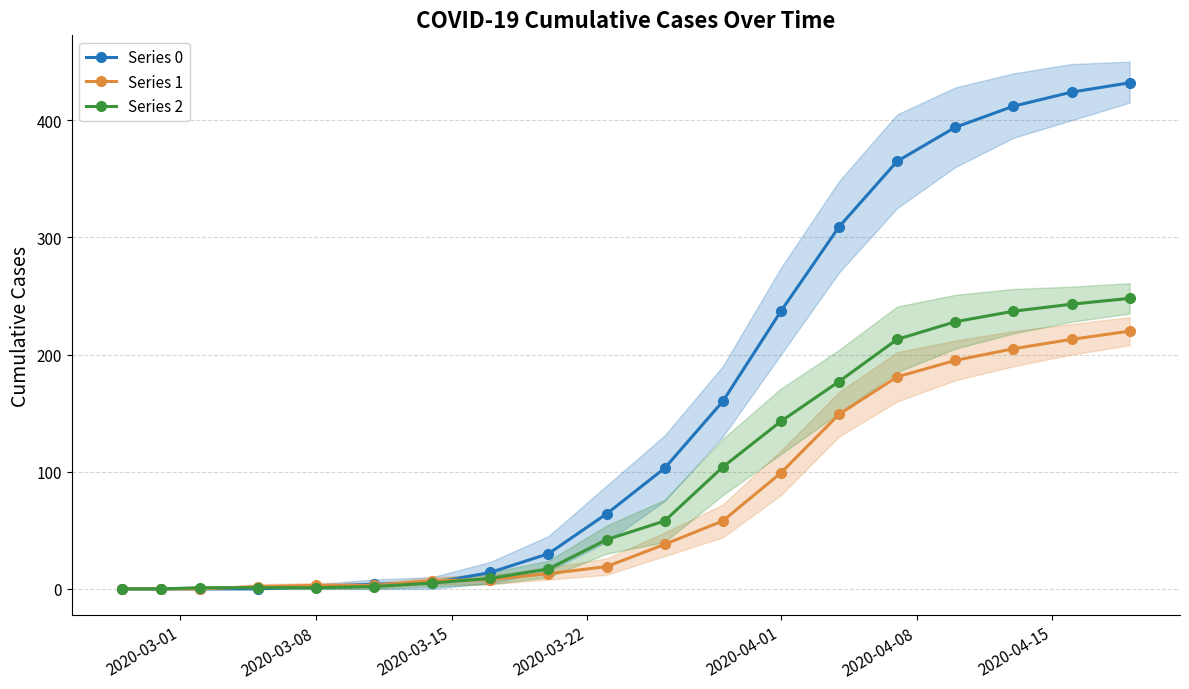

How many data points in Series 0 are less than 64?

9